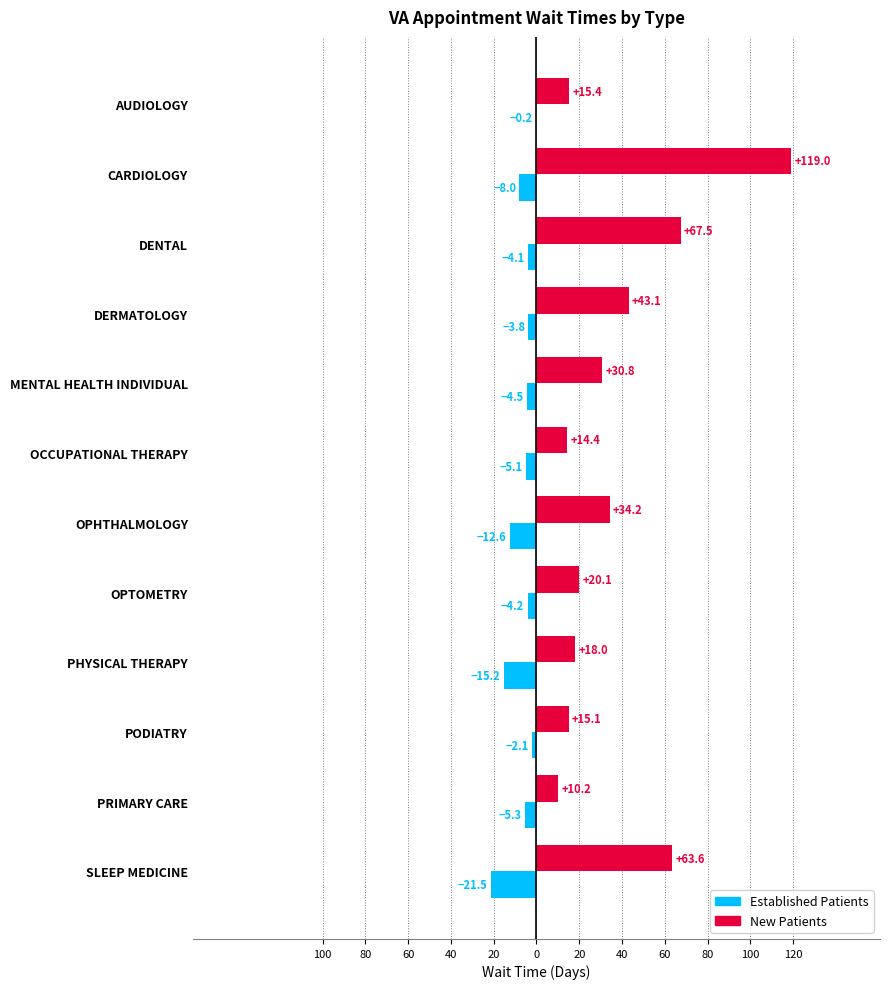

Are the bars grouped side by side (vs. stacked)?

Yes